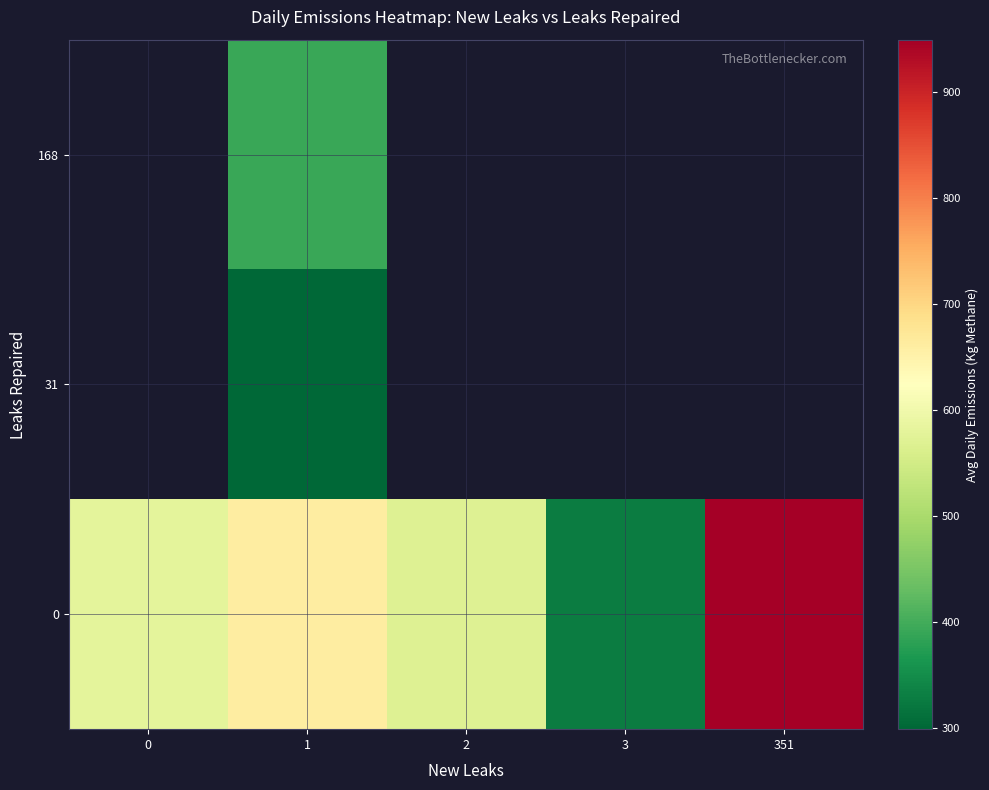

What is the difference between the second highest and minimum values in the row_0 series?

333.6